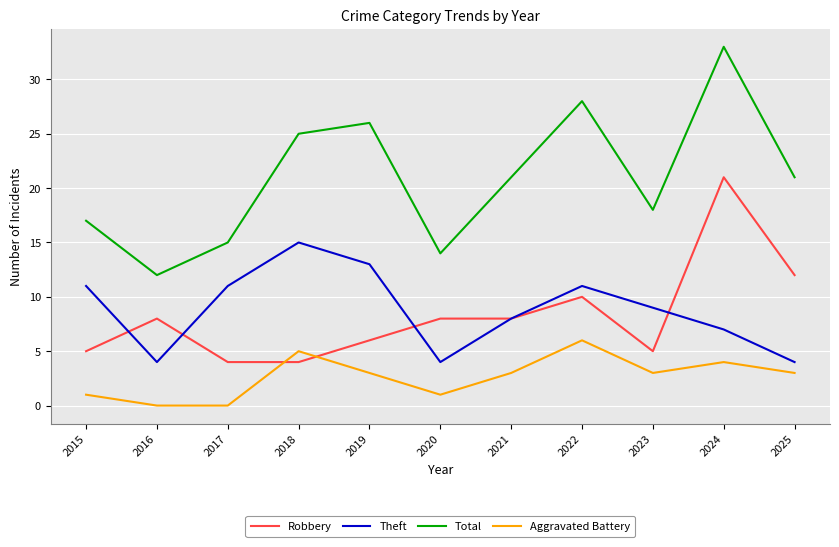

Which series has the largest range (max minus min)?

Total